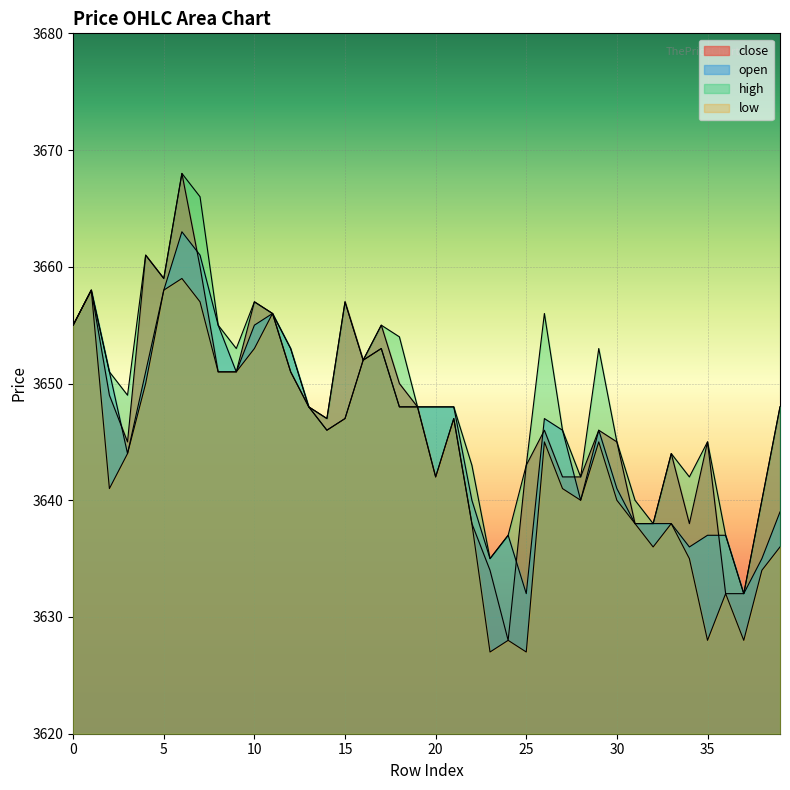

Reading right to left, what are all the values shown in this chart?

close: 3648	3640	3632	3632	3645	3638	3644	3638	3638	3645	3646	3642	3642	3646	3643	3628	3634	3638	3647	3642	3648	3650	3655	3652	3657	3647	3648	3651	3656	3657	3651	3651	3660	3668	3659	3661	3645	3649	3658	3655
open: 3639	3635	3632	3637	3637	3636	3638	3638	3638	3641	3646	3640	3646	3647	3632	3637	3635	3640	3648	3648	3648	3648	3653	3652	3647	3646	3648	3653	3656	3655	3651	3655	3661	3663	3658	3651	3644	3651	3658	3655
high: 3648	3640	3632	3637	3645	3642	3644	3638	3640	3645	3653	3642	3646	3656	3643	3637	3635	3643	3648	3648	3648	3654	3655	3652	3657	3647	3648	3653	3656	3657	3653	3655	3666	3668	3659	3661	3649	3651	3658	3655
low: 3636	3634	3628	3632	3628	3635	3638	3636	3638	3640	3645	3640	3641	3645	3627	3628	3627	3638	3647	3642	3648	3648	3653	3652	3647	3646	3648	3651	3656	3653	3651	3651	3657	3659	3658	3650	3644	3641	3658	3655